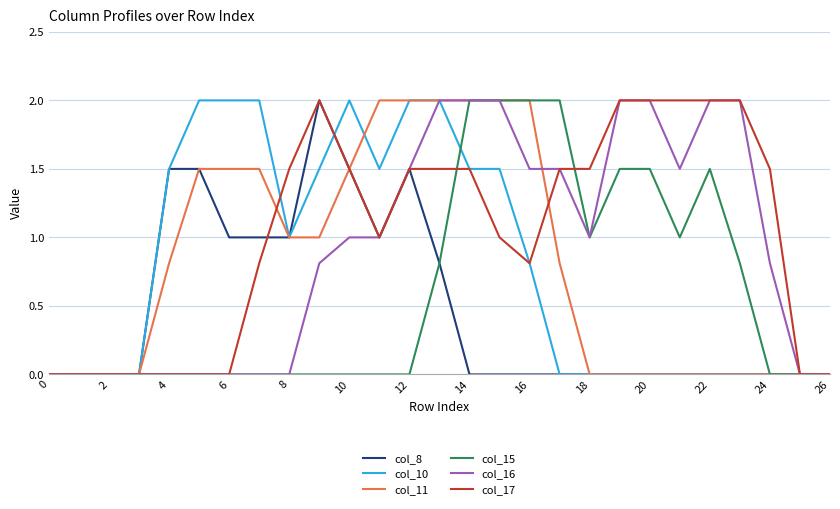

Which series has the largest total across all categories?

col_17